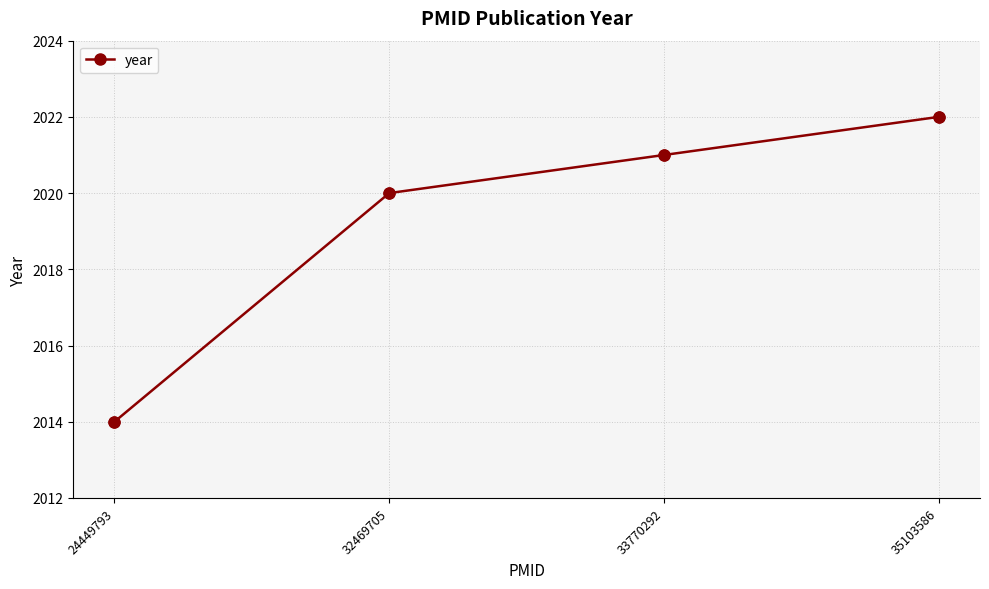

Which has a higher value, 35103586 or 24449793?

35103586